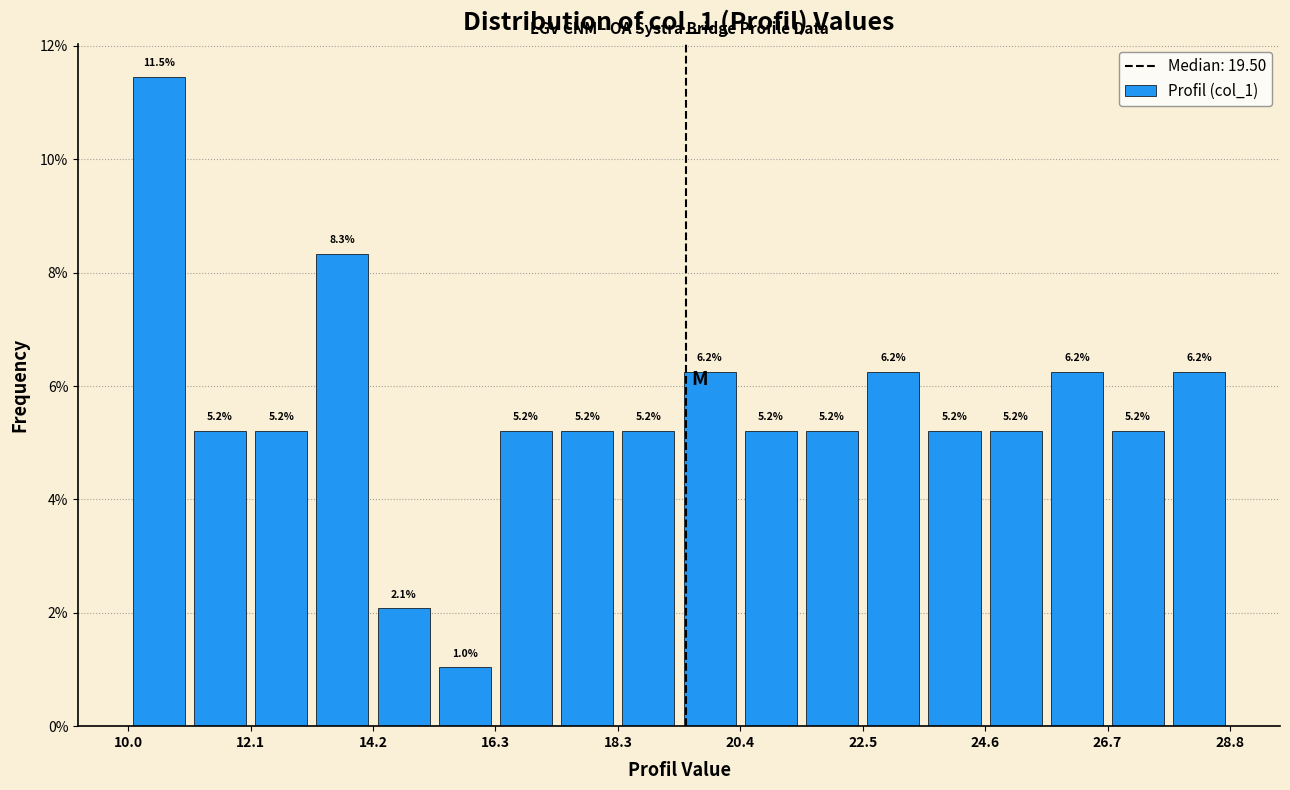

Read against the x-axis, roughly where is the centre of the tallest bar?

10.5